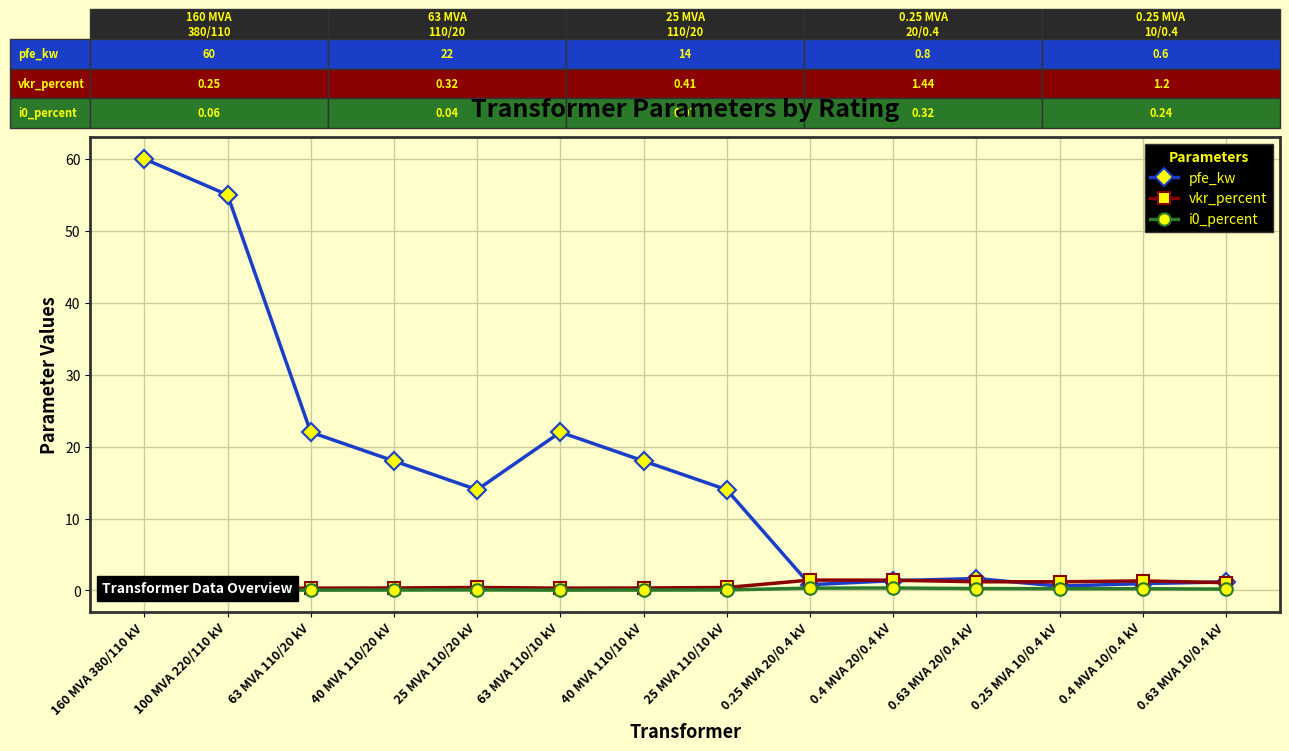

What is the difference between the maximum and second lowest values in the i0_percent series?

0.3